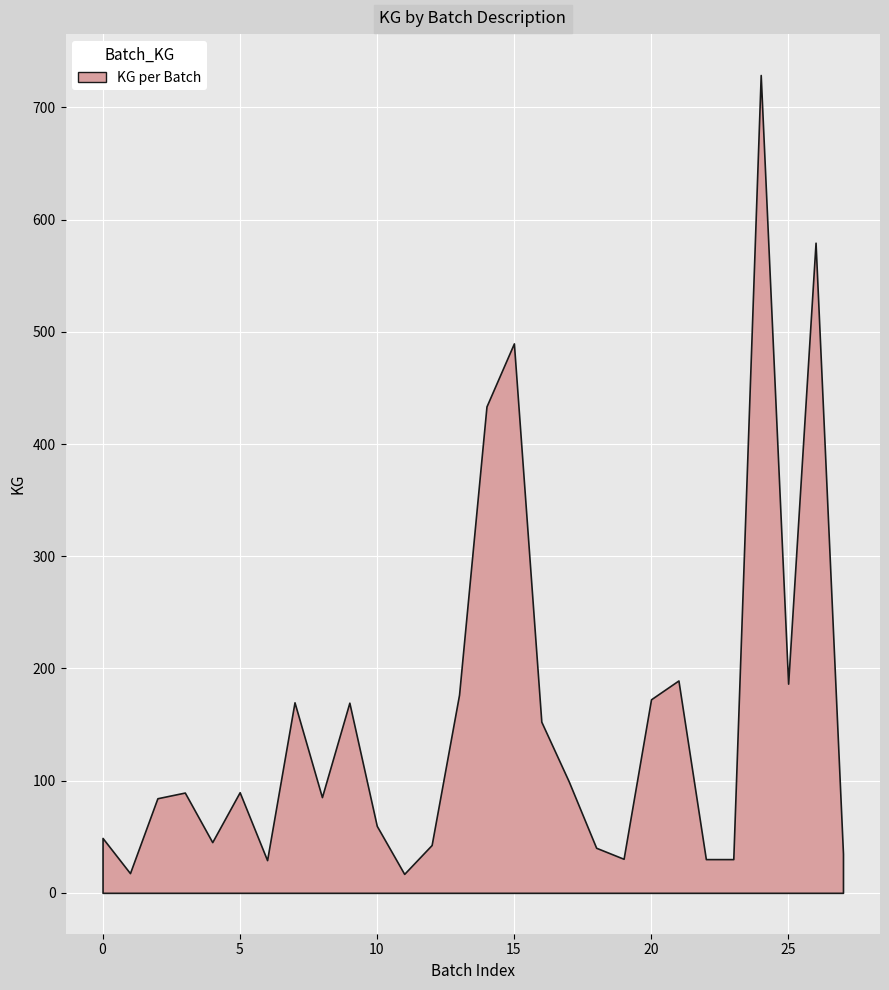

What is the smallest value displayed?

16.9